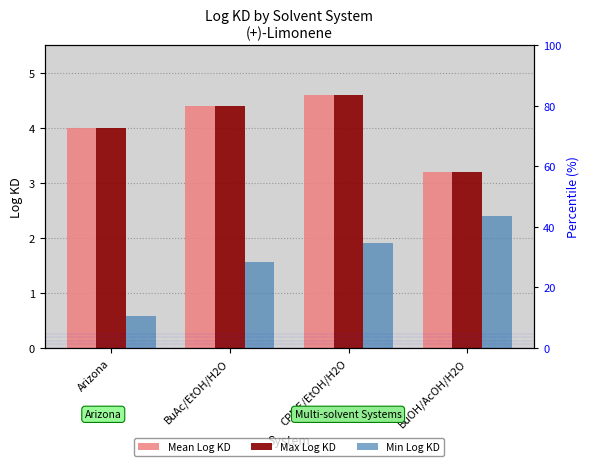

Reading left to right, extract all data points from this chart.

Mean Log KD: Arizona=4.0	BuAc/EtOH/H2O=4.4	CPME/EtOH/H2O=4.6	BuOH/AcOH/H2O=3.2
Max Log KD: Arizona=4.0	BuAc/EtOH/H2O=4.4	CPME/EtOH/H2O=4.6	BuOH/AcOH/H2O=3.2
Min Log KD: Arizona=0.6	BuAc/EtOH/H2O=1.6	CPME/EtOH/H2O=1.9	BuOH/AcOH/H2O=2.4